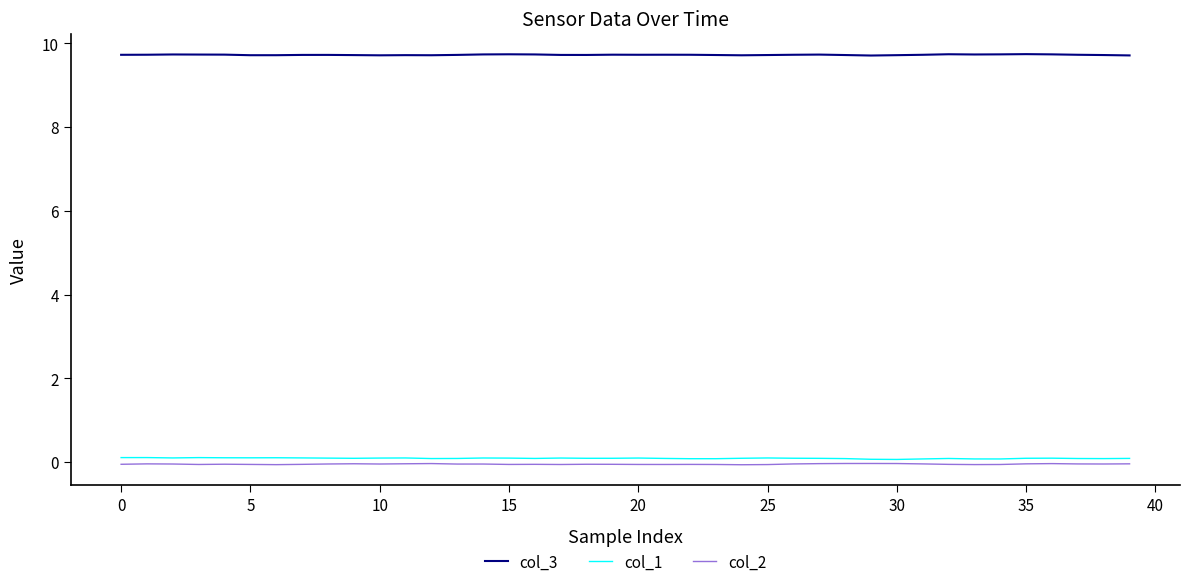

True or false: col_2 and col_3 intersect in this chart.

False